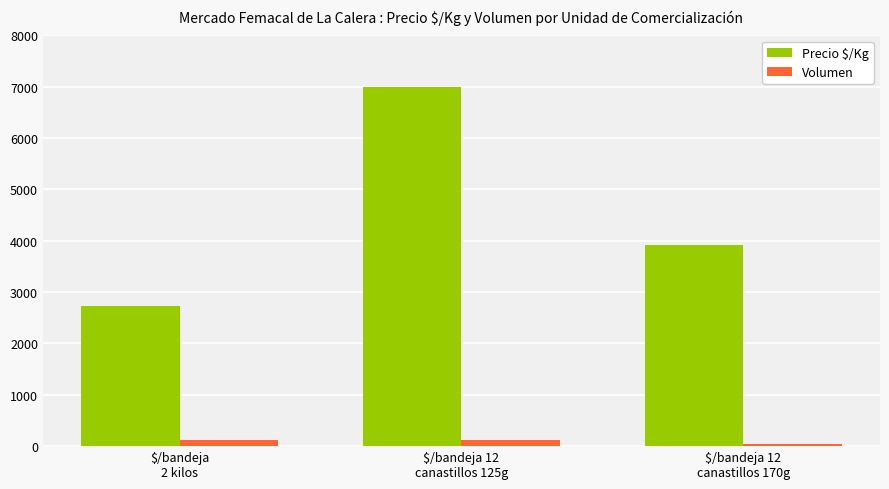

Count the Precio $/Kg values in the range 2736 to 6989.

3